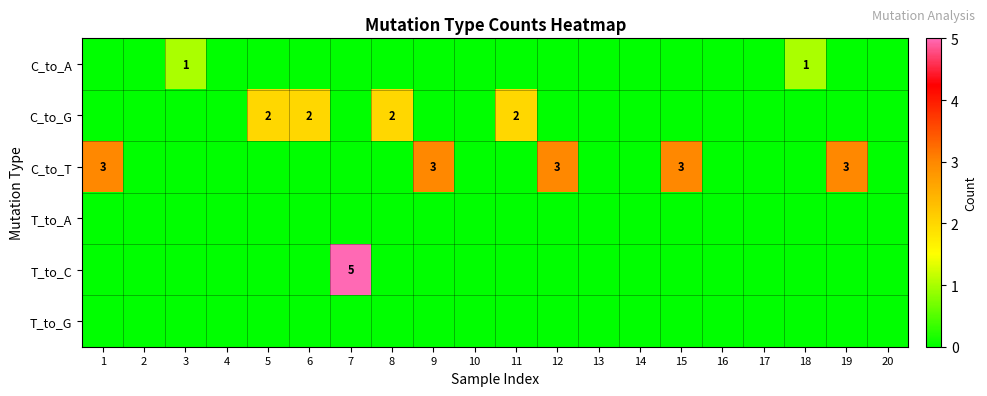

The value of C_to_G at 9 is -1. True or false?

False